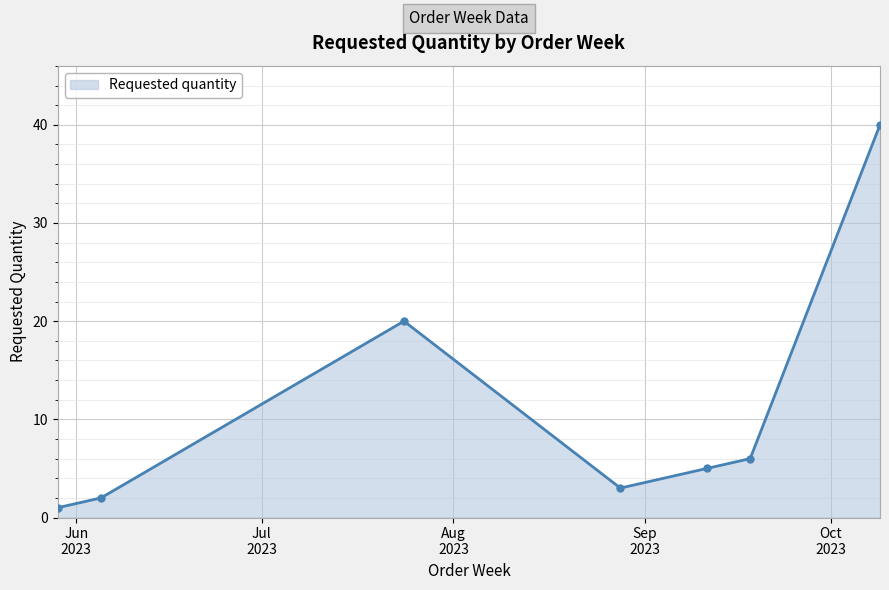

What is the greatest value displayed?

40